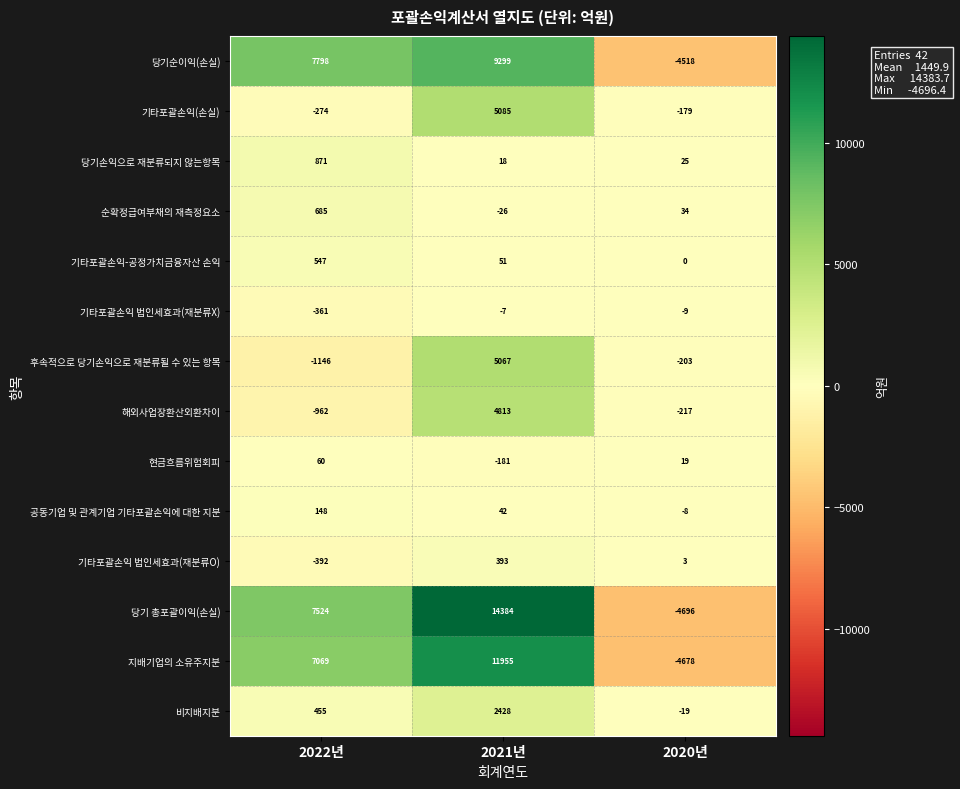

Which series has the largest range (max minus min)?

당기 총포괄이익(손실)